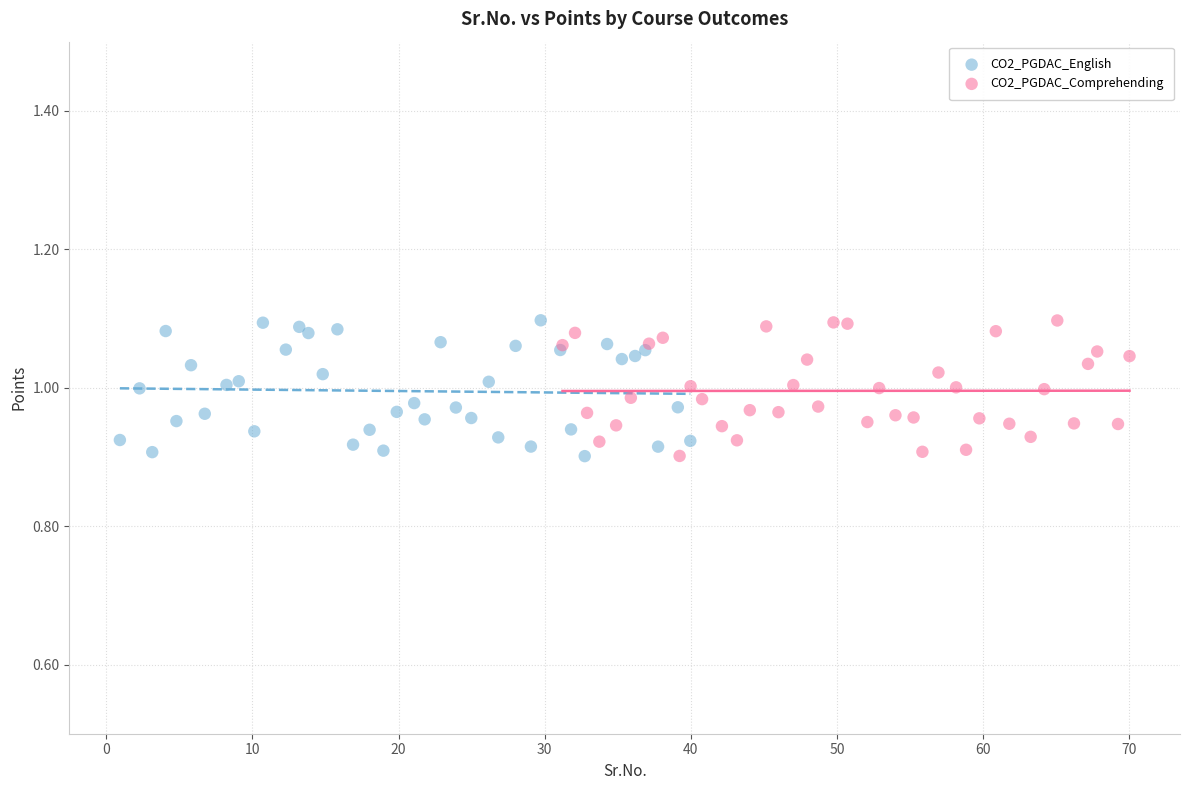

What are all the series names shown in the legend?

CO2_PGDAC_English, CO2_PGDAC_Comprehending